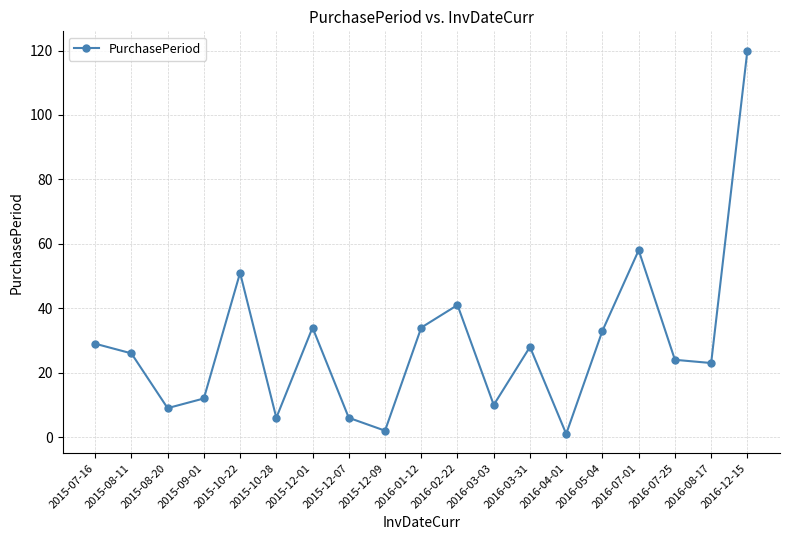

What is the difference between the second highest and second lowest values?

56